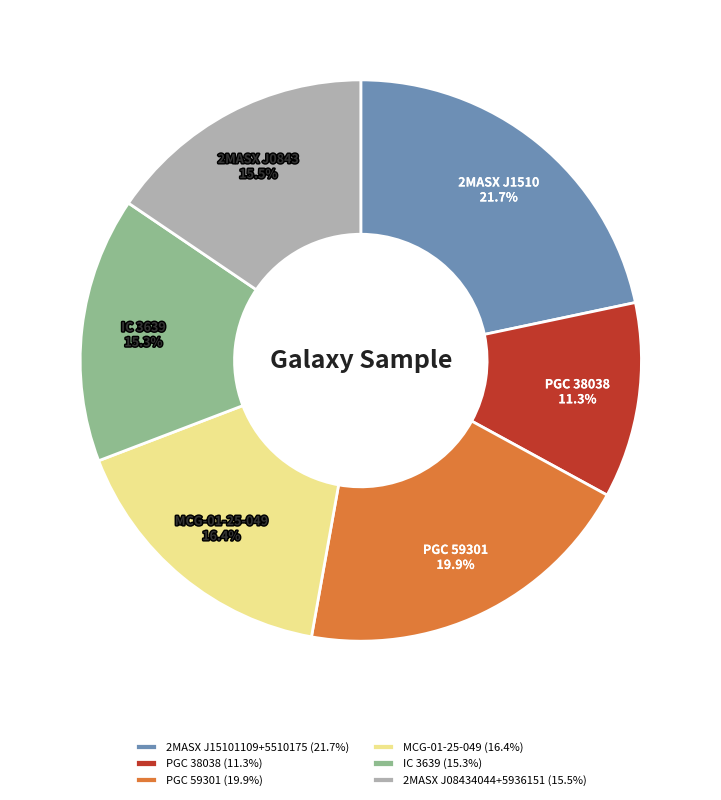

What percentage is the MCG-01-25-049 slice, to the nearest percent?

16%